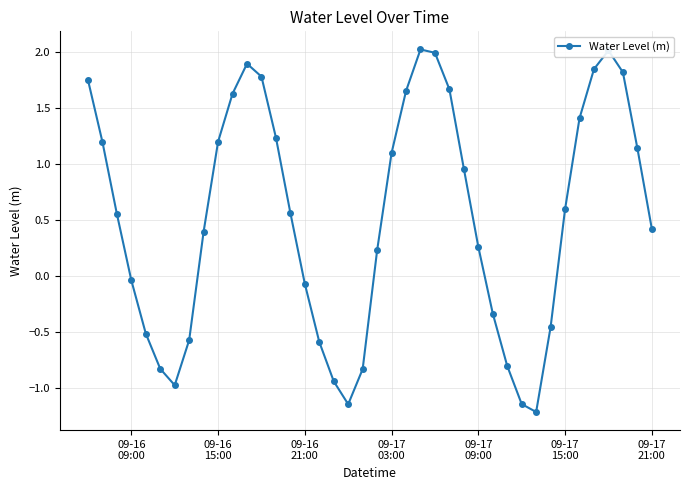

True or false: there are more than 0 points higher than both neighbors.

True